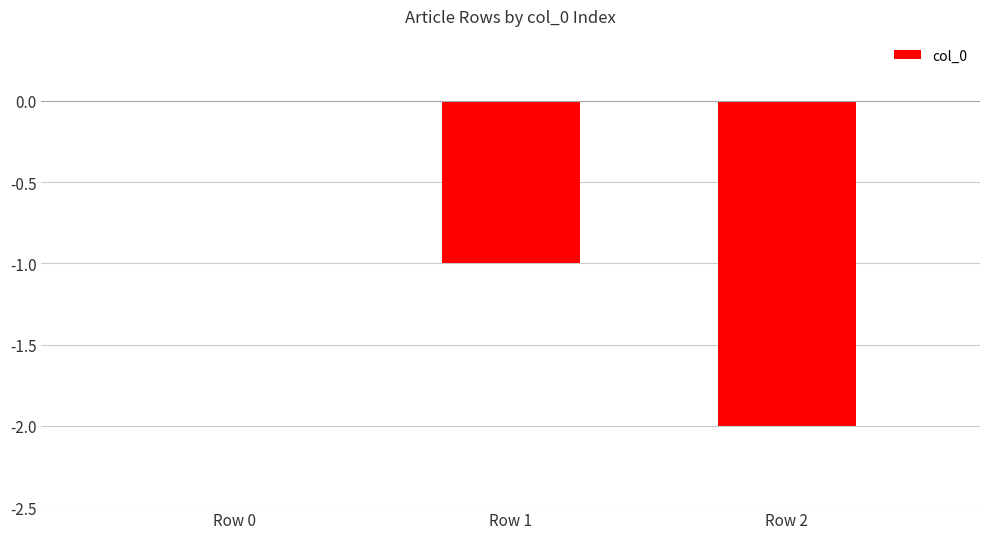

At which category does the chart reach its peak across all series?

Row 0